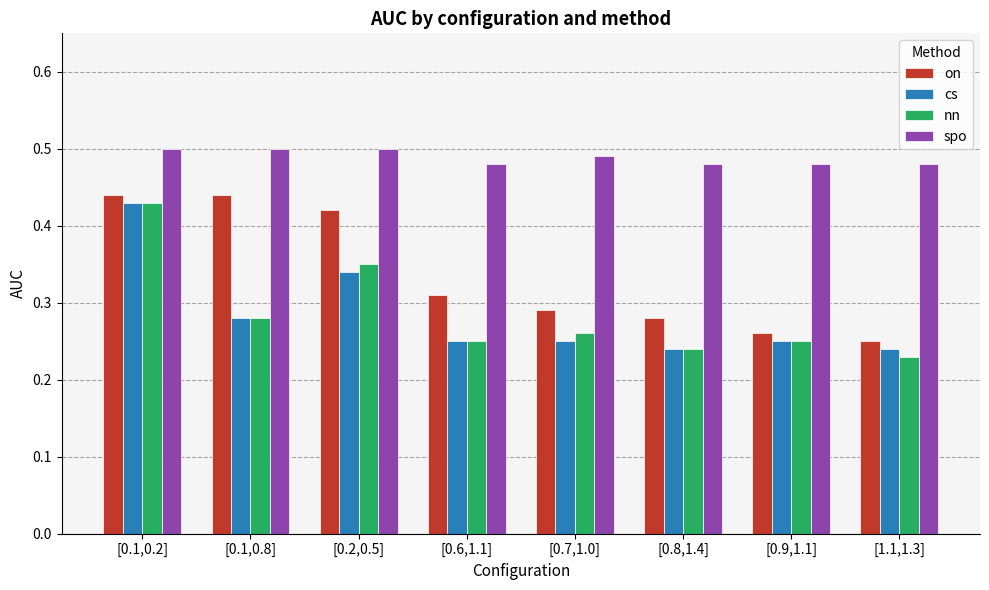

Which series has the widest spread of values?

nn